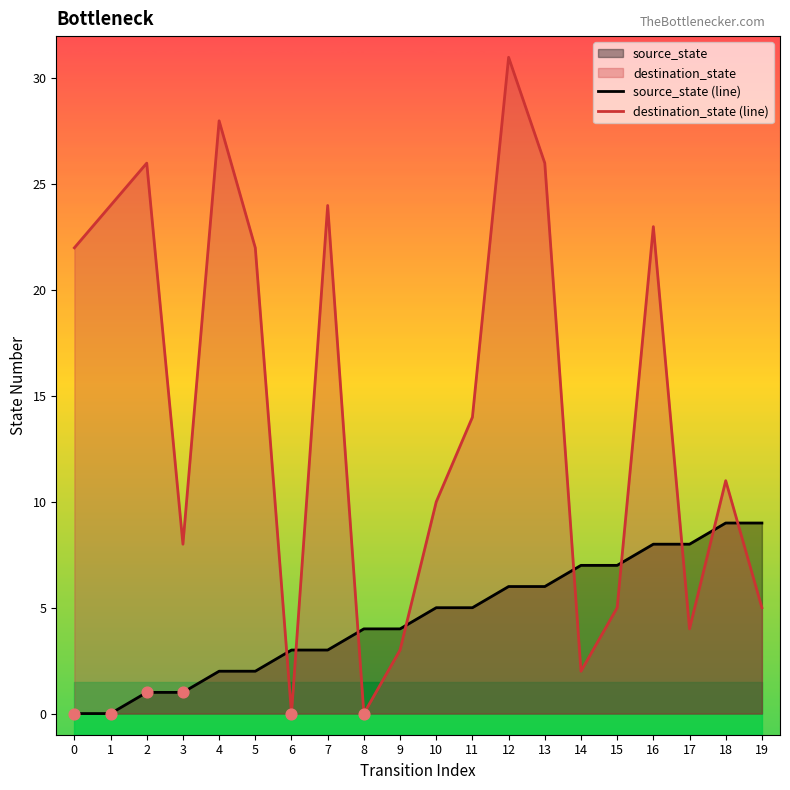

Which series has the largest total across all categories?

destination_state (line)